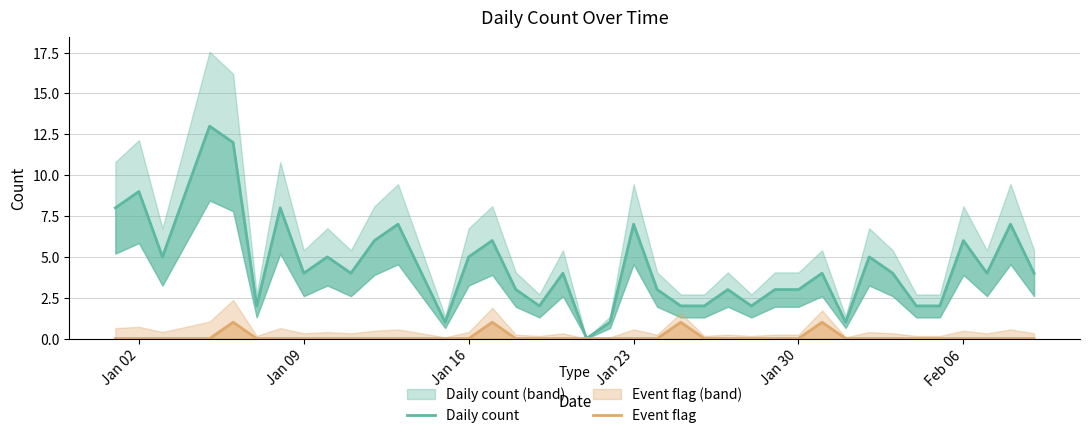

List the series in order of their overall mean, highest first.

Daily count, Event flag